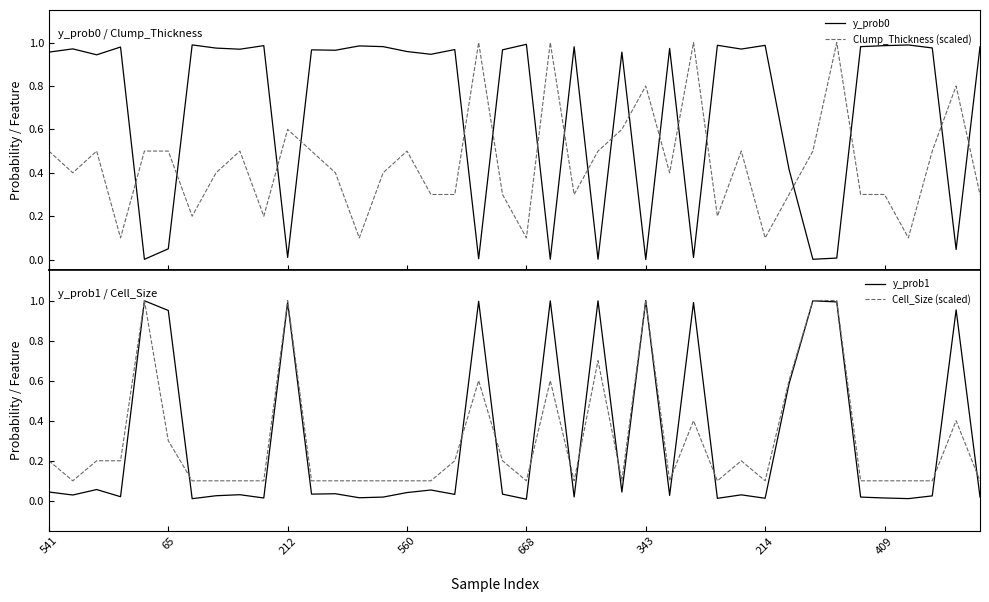

Which series has the largest range (max minus min)?

y_prob0